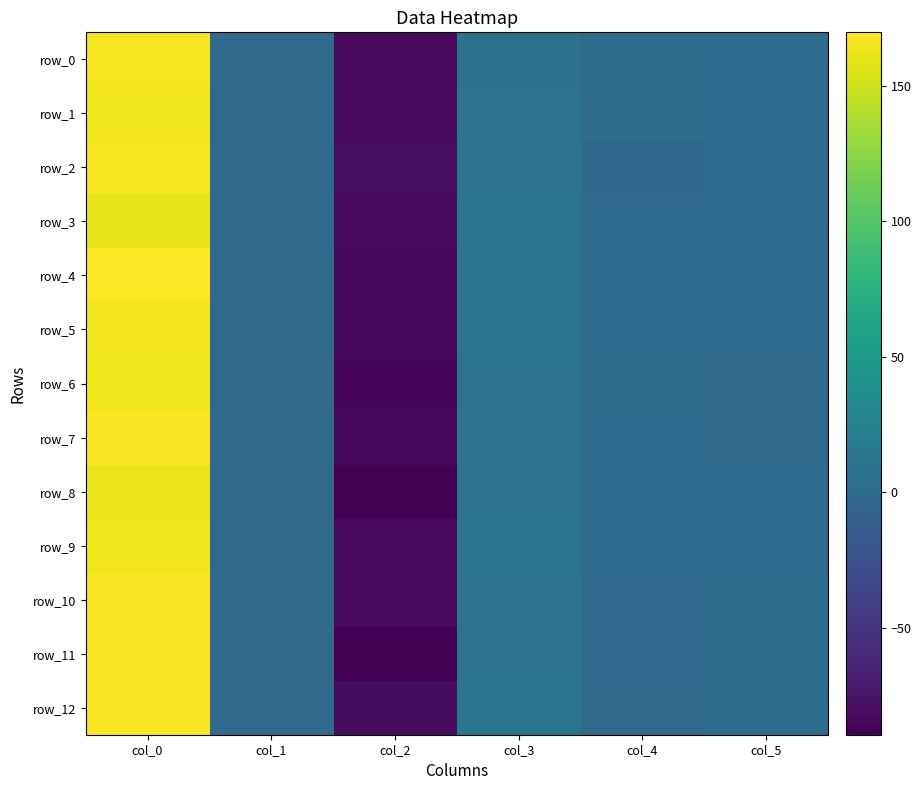

Which series changed the most between col_0 and col_3?

row_4